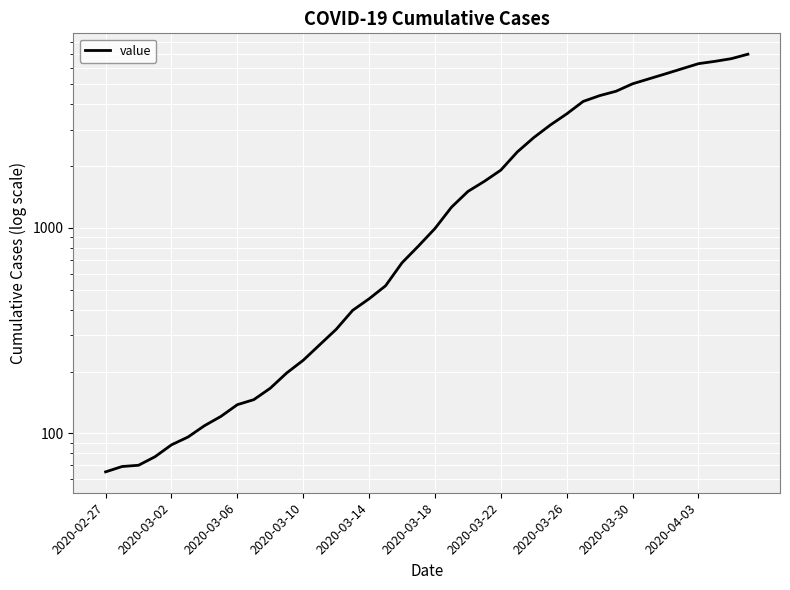

Where is the data nearest to the value 3535?

2020-03-26